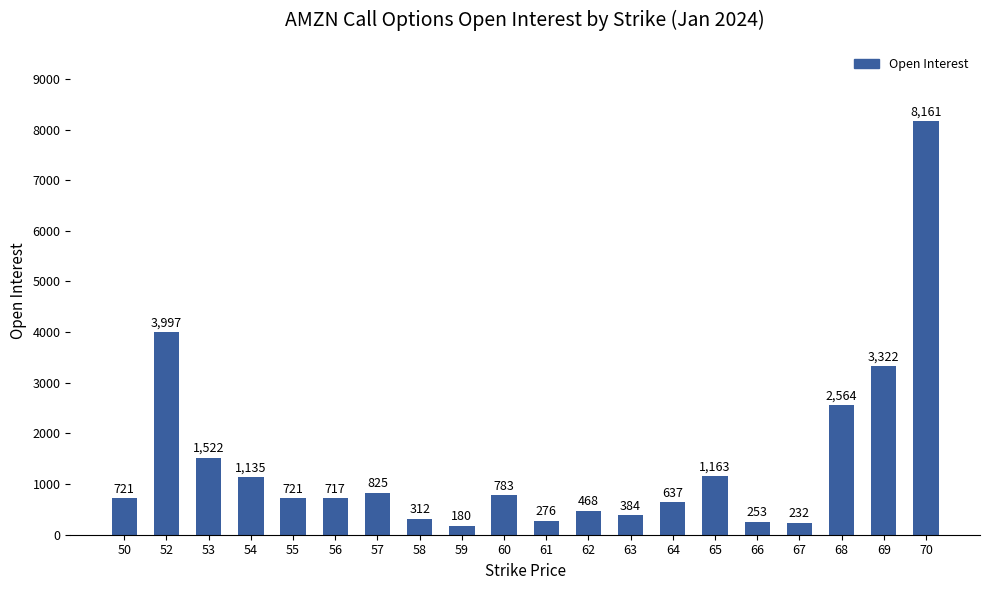

Where is the data nearest to the value 4170?

52